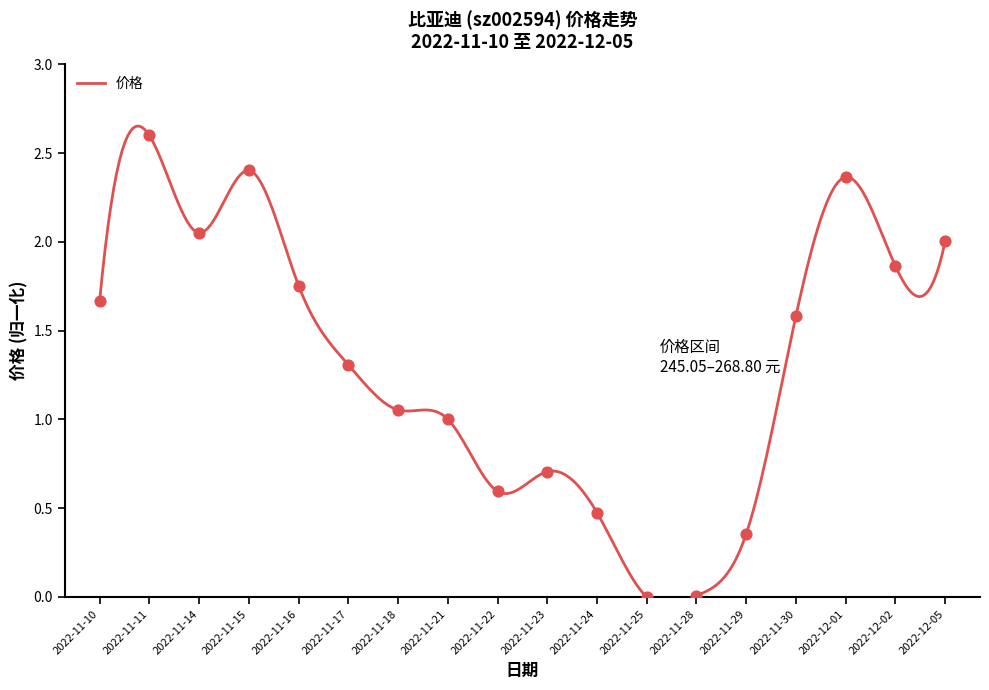

What is the change in value from 2022-11-16 to 2022-11-24?

-1.3